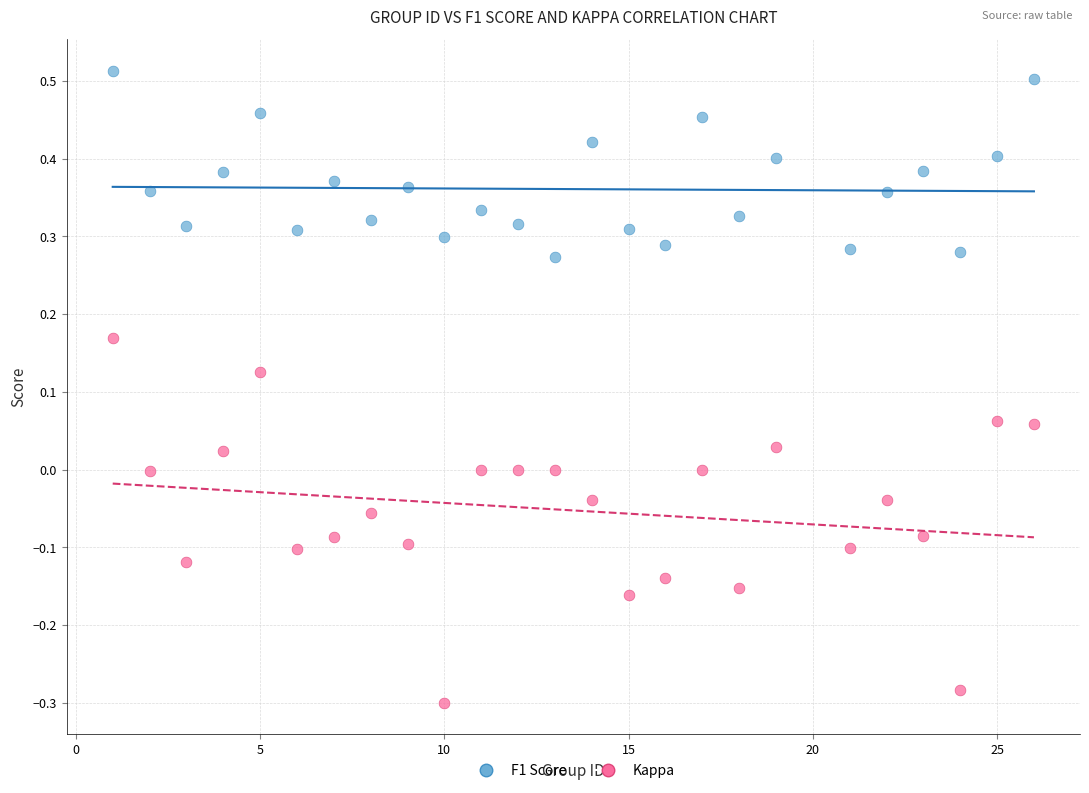

Which series contains the highest Y value?

F1 Score